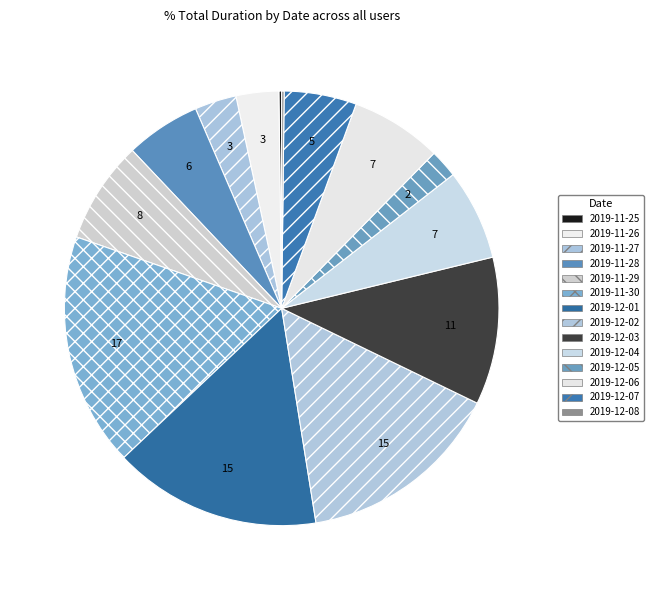

How many slices are in this pie chart?

14